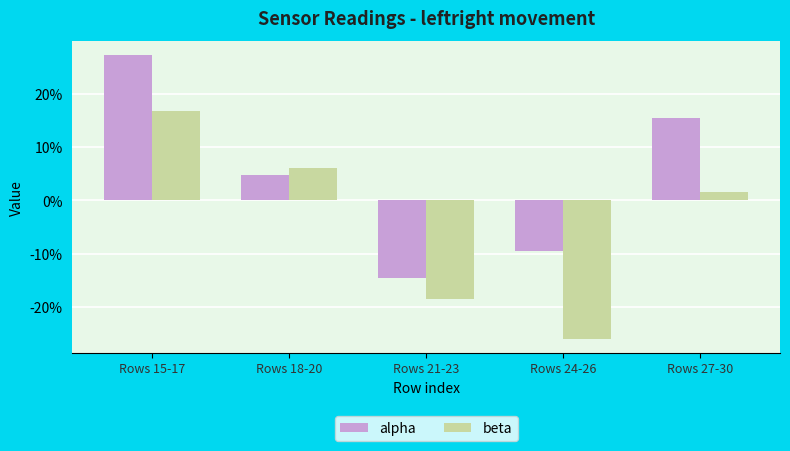

List the series in order of their peak value, lowest first.

beta, alpha